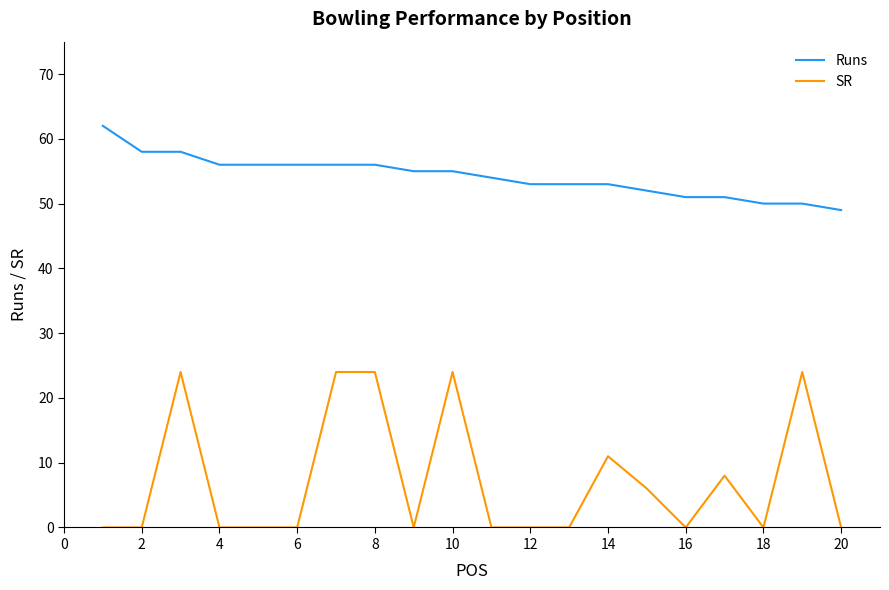

What is the greatest value displayed?

62